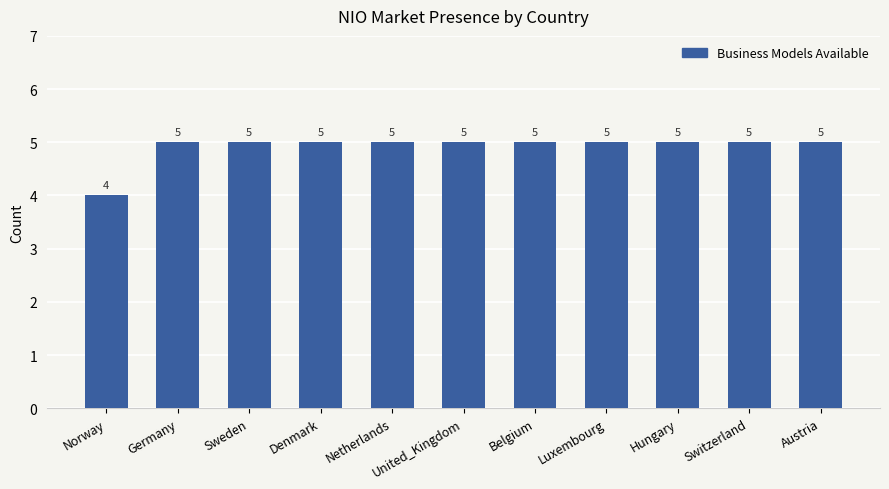

What is the greatest value displayed?

5